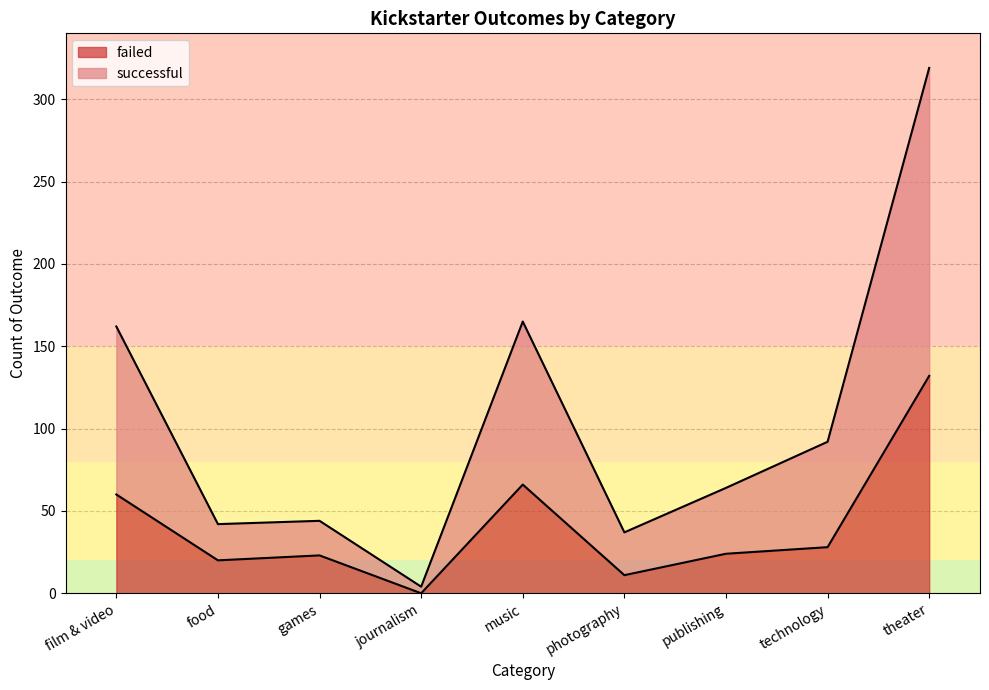

Is it true that failed equals 23 at games?

True